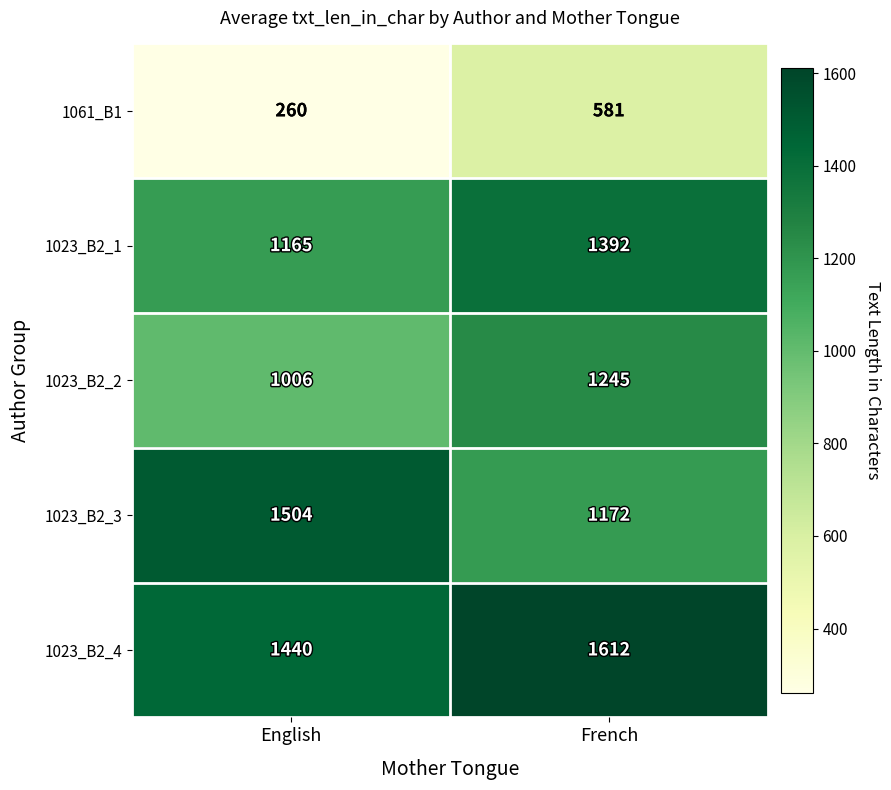

Which series changed the most between English and French?

1023_B2_3